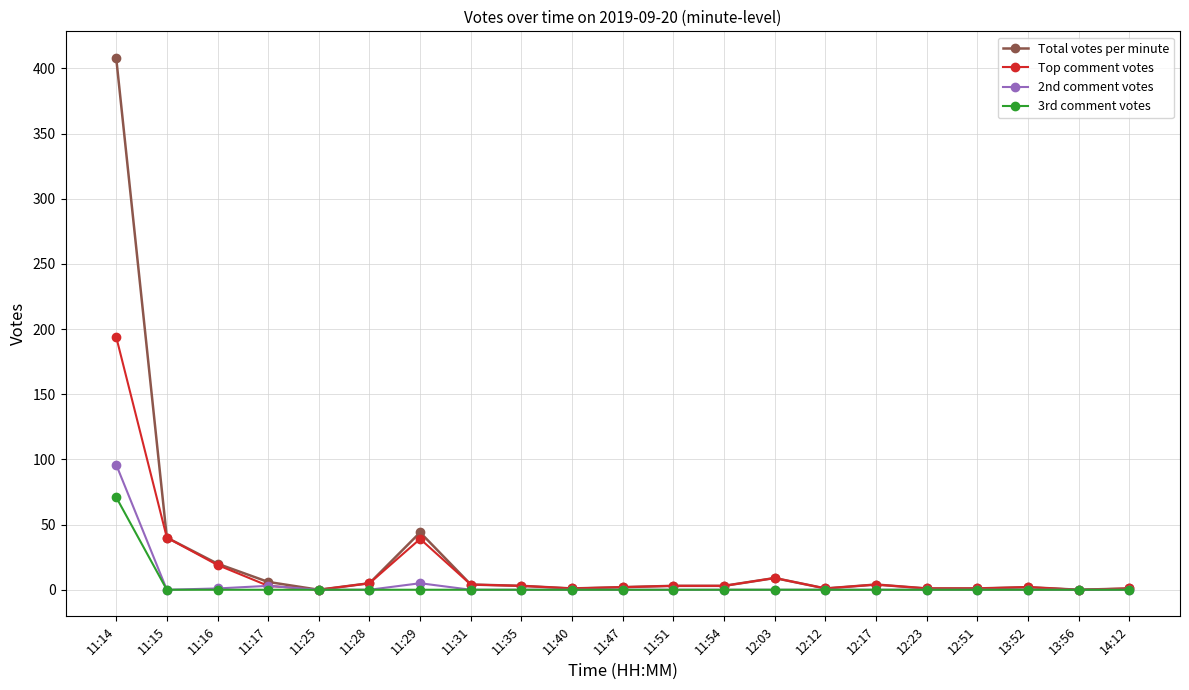

What position from the right is 13:52?

3